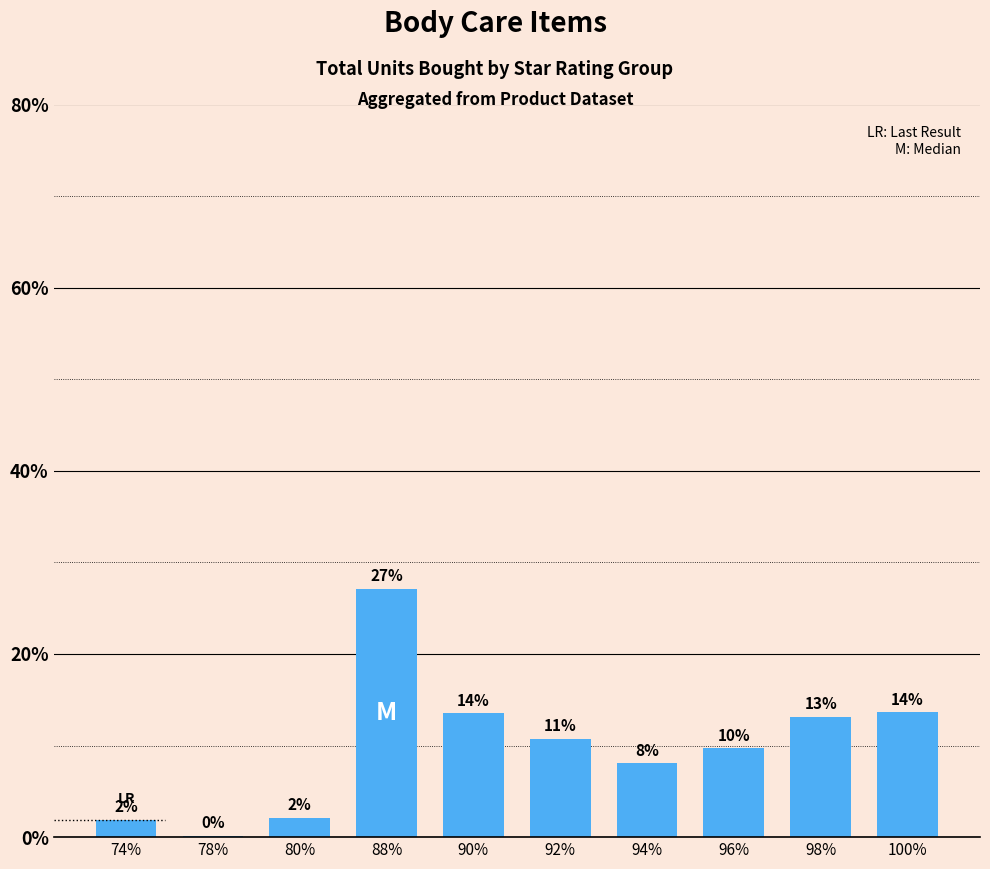

Where does the data first go above 10?

88%